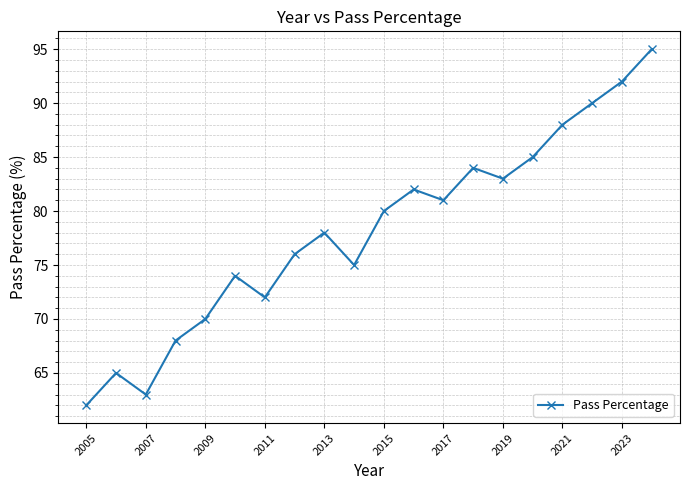

Count the number of categories in the chart.

20